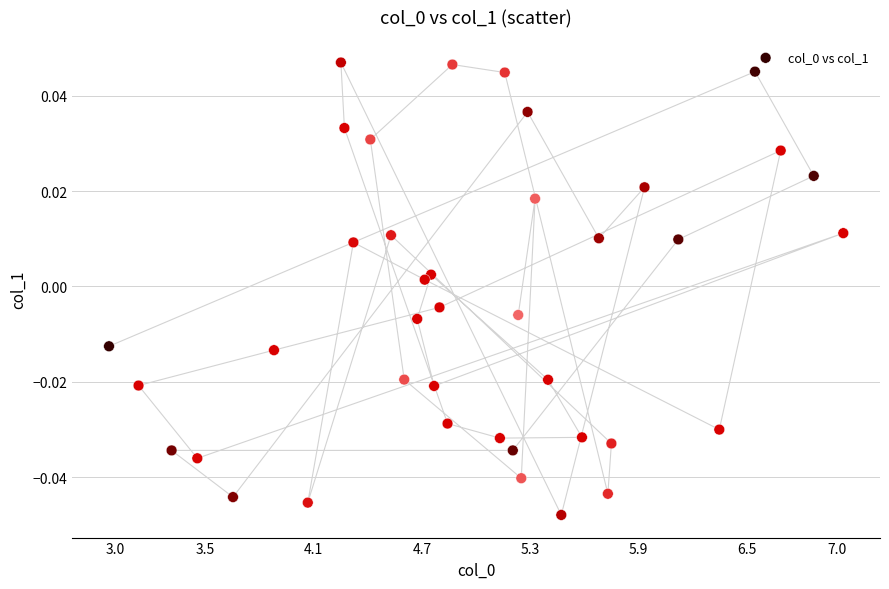

What is the range of X values (max minus min)?

4.1